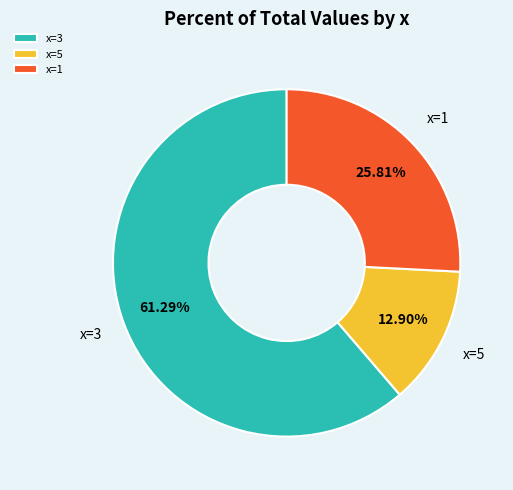

Combined, do x=1 and x=5 account for over 50%?

No